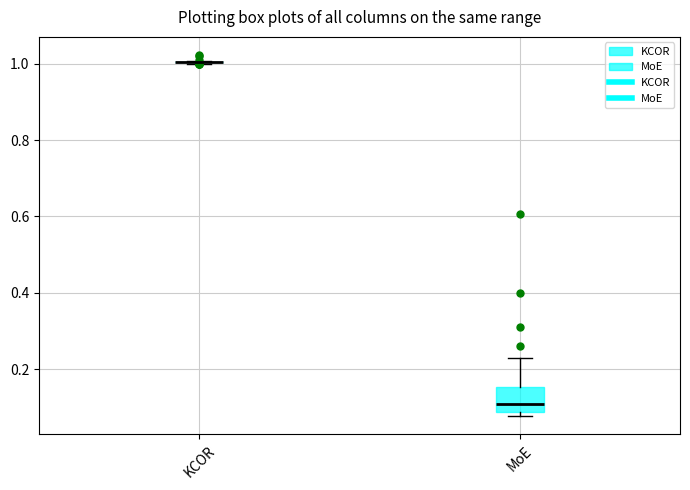

Reading left to right, read every box against the y-axis: the position of its median line, the range the box covers, and the ends of its whiskers. The values are not printed on the chart, so give them approximately, as read against the axis.

KCOR: box collapsed to a line at 1.00, whiskers 1.00 to 1.00
MoE: median 0.10, box 0.08 to 0.16, whiskers 0.08 (just below the box's lower edge) to 0.22